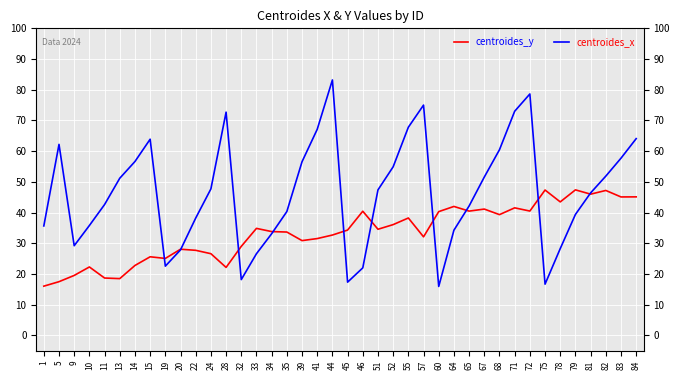

Between 10 and 68, which series saw the biggest shift?

centroides_x